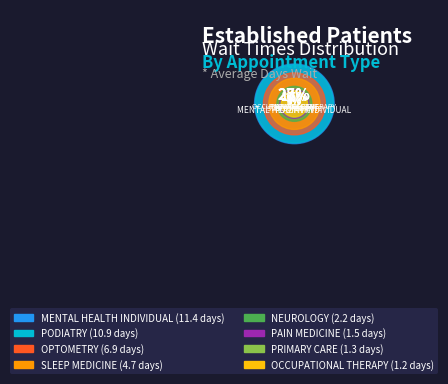

Is it true that OCCUPATIONAL THERAPY is 1% of the pie?

False